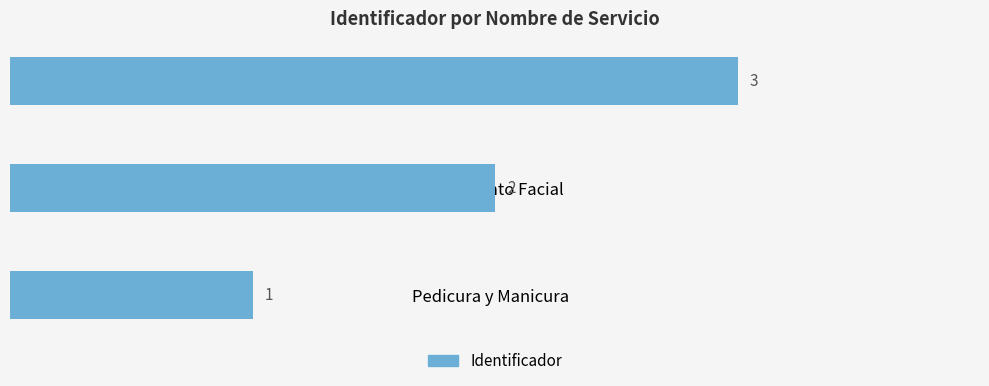

What is the average value?

2